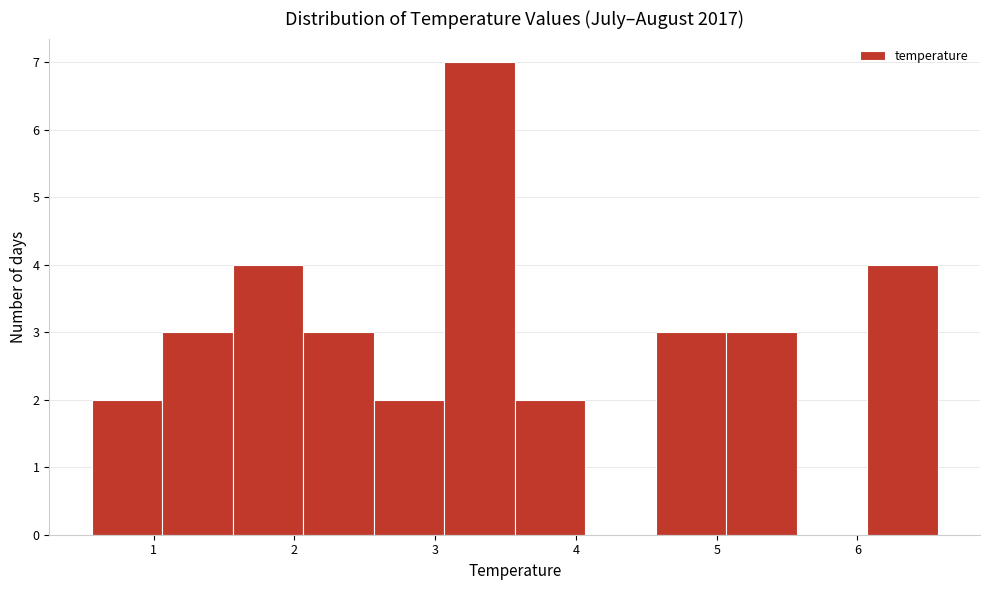

Reading left to right, transcribe this chart: for each bar, give the range it covers on the x-axis and its height. Neither the bar edges nor the heights are printed on the chart, so give them approximately, as read against the axes.

0.6 to 1.1: 2
1.1 to 1.6: 3
1.6 to 2.1: 4
2.1 to 2.6: 3
2.6 to 3.1: 2
3.1 to 3.6: 7
3.6 to 4.1: 2
4.1 to 4.6: 0
4.6 to 5.1: 3
5.1 to 5.6: 3
5.6 to 6.1: 0
6.1 to 6.6: 4